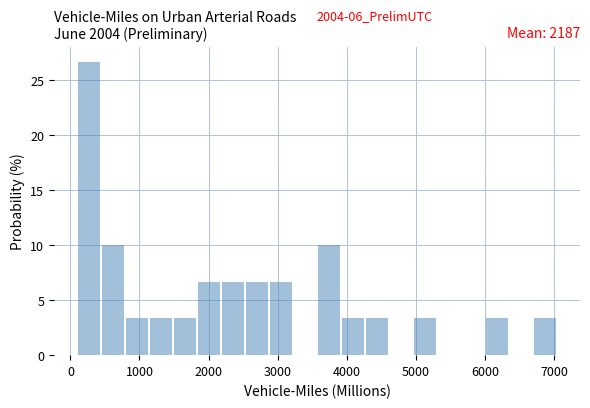

Around what value on the x-axis is the tallest bar? Give the approximate position of its centre, as read against the axis.

300